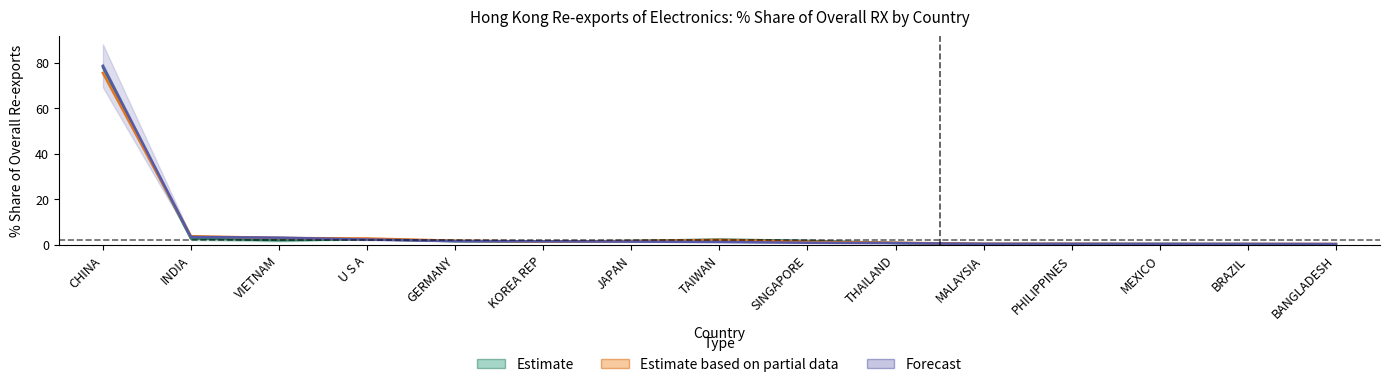

What is the value of the Forecast point at the 4th from the left?

2.3